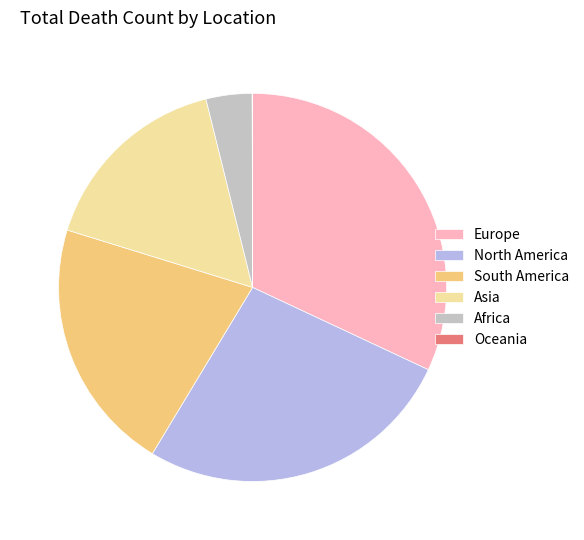

The Asia slice represents 16% of the pie. True or false?

True